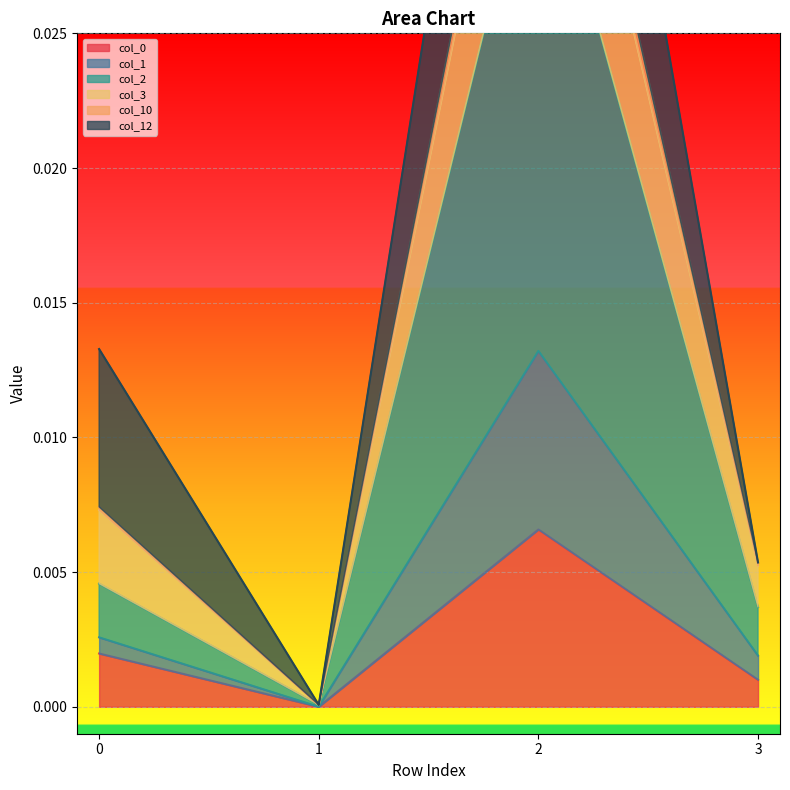

Which series changed the most between 0 and 2?

col_3